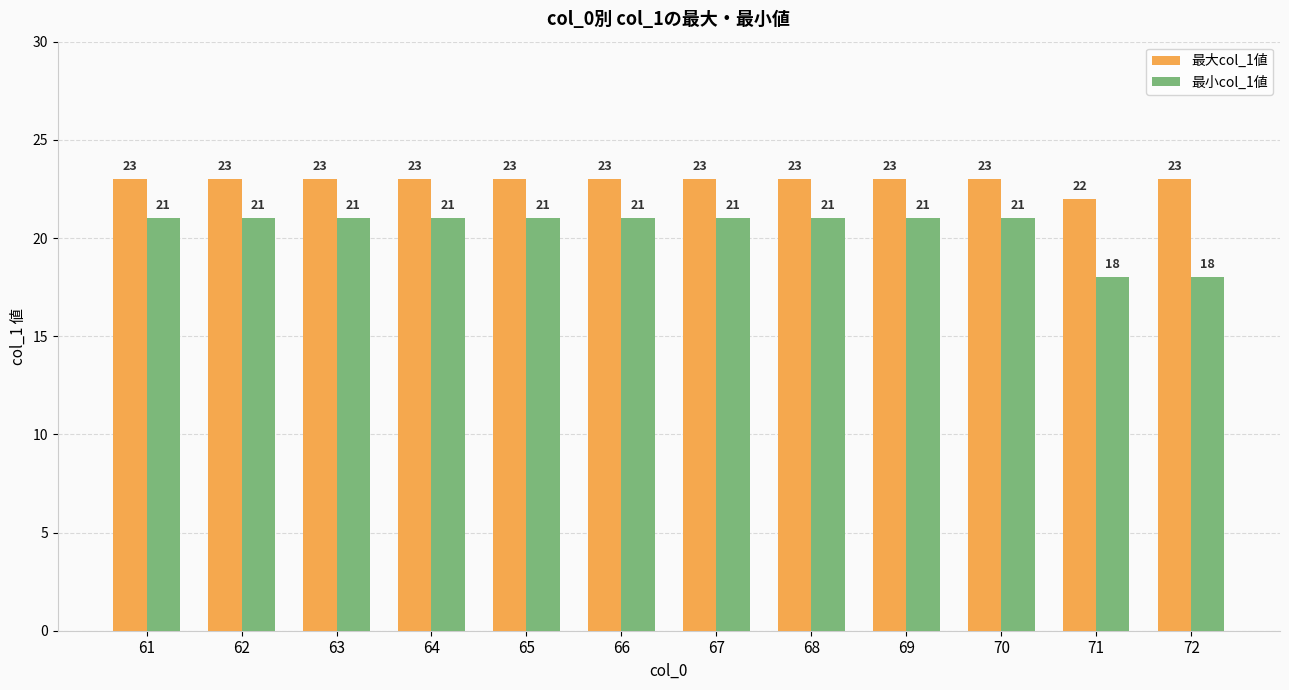

Rank the series by their maximum value, from lowest to highest.

最小col_1値, 最大col_1値